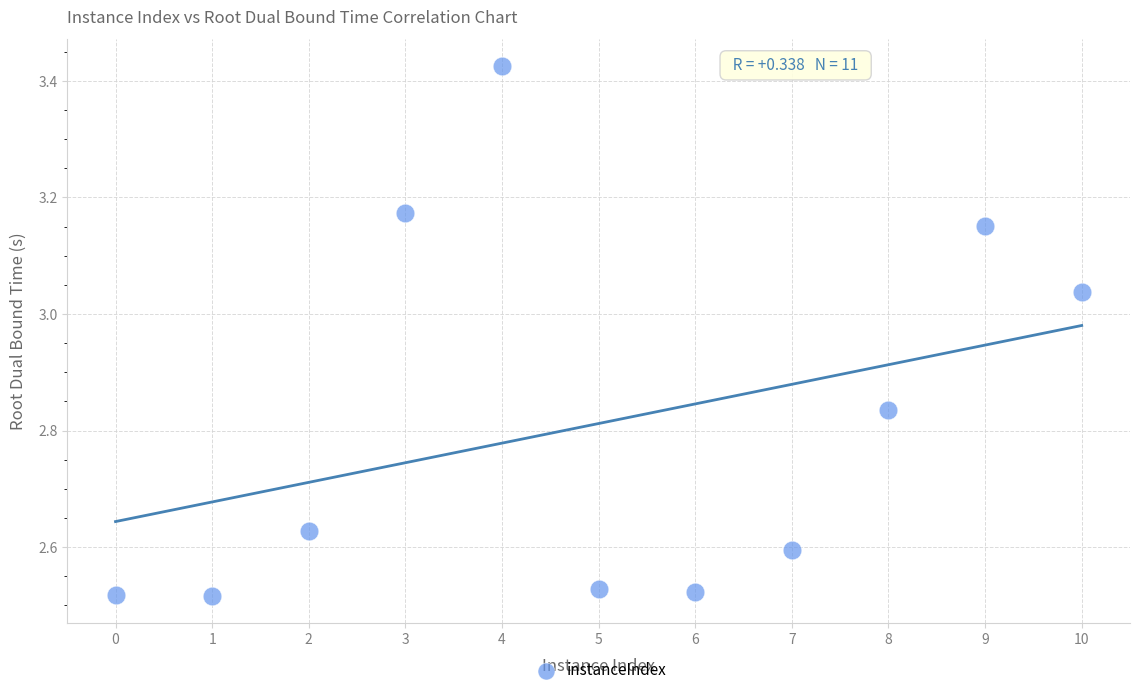

What is the average X value?

5.0